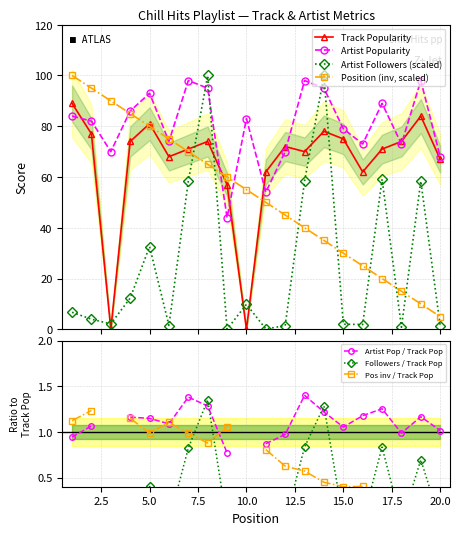

What is the spread (max minus min) of values at 3?

90.0